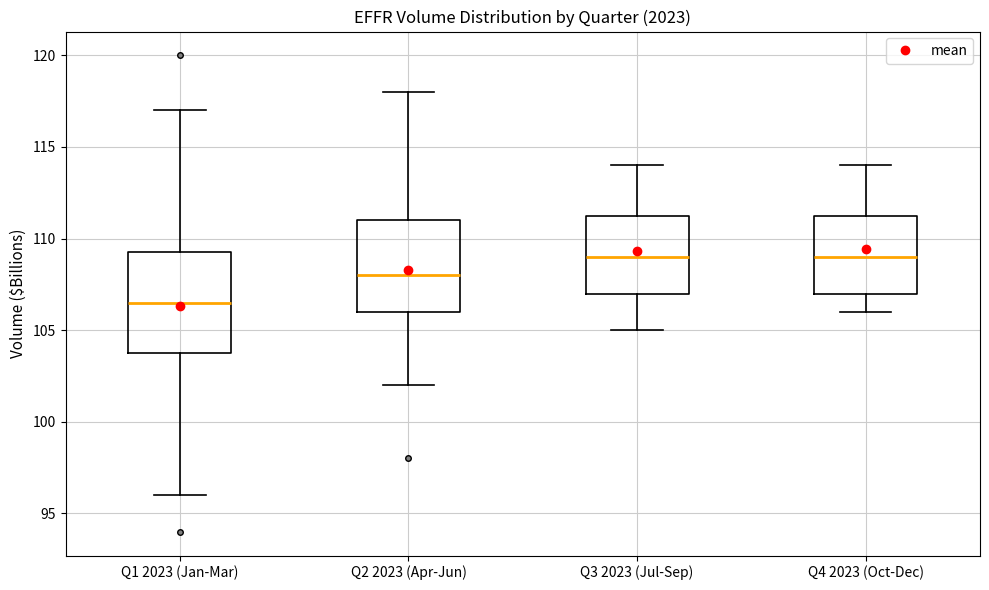

Where does the upper whisker of the box for Q1 2023 (Jan-Mar) end on the y-axis? The values are not printed on the chart, so give them approximately, as read against the axis.

117.0